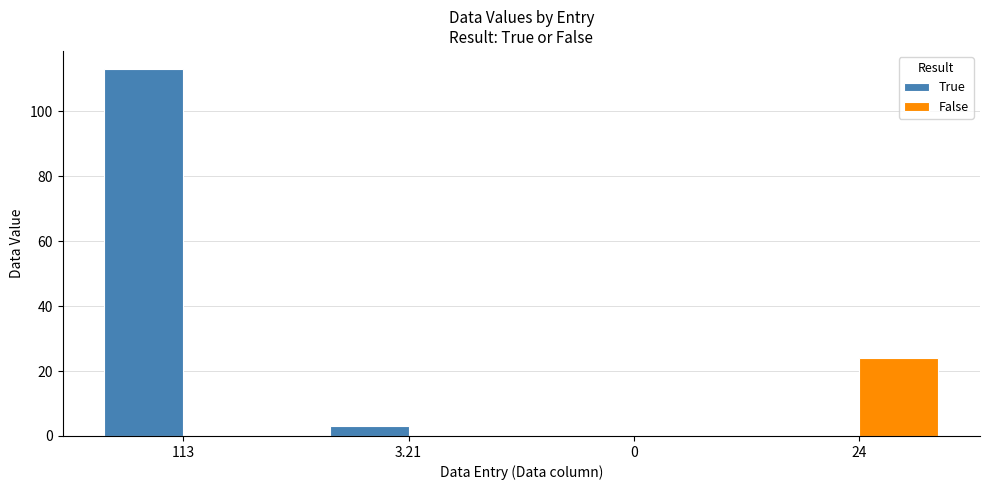

What is the sum of all False values?

24.0